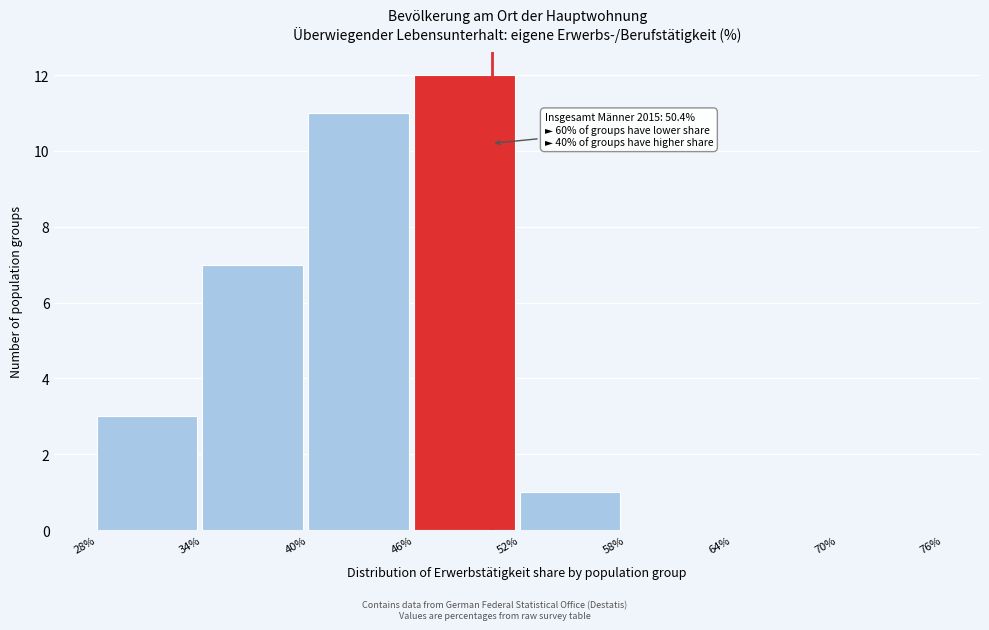

Over which range of the x-axis is the bar tallest?

46% to 52%